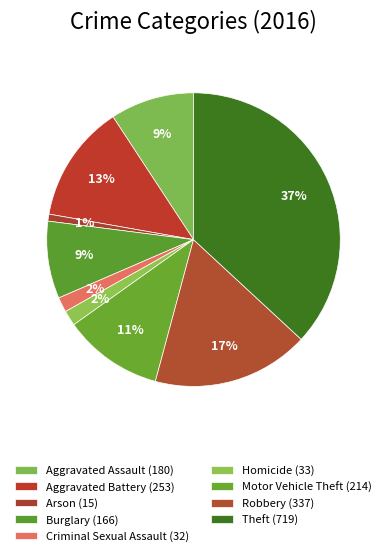

What is the change in value from Aggravated Battery to Burglary?

-87